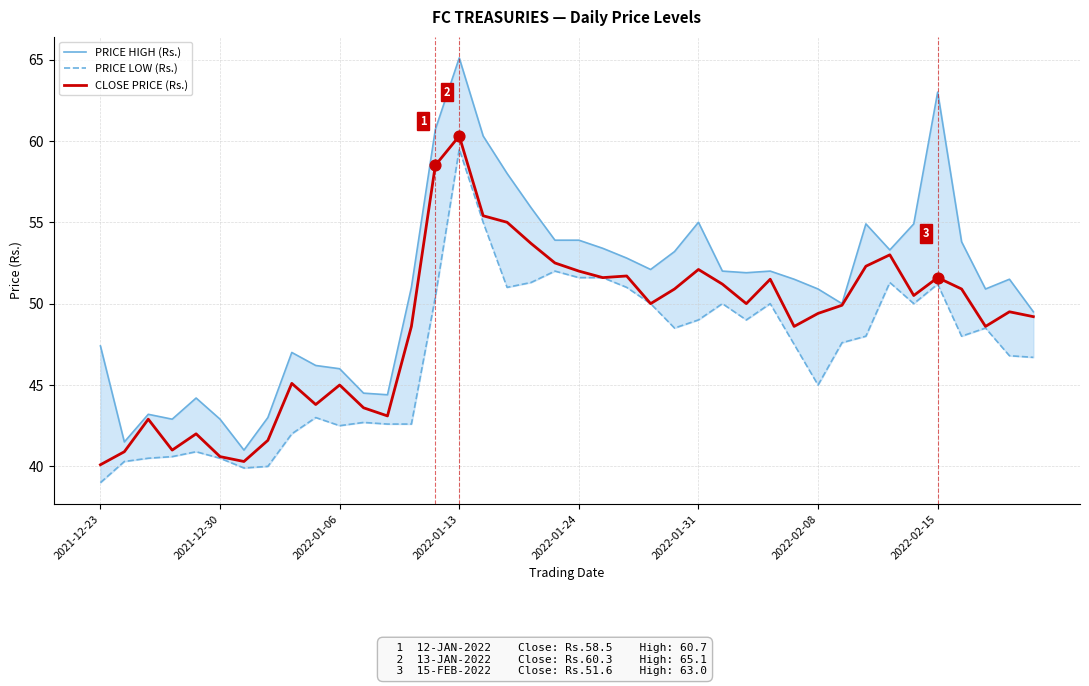

Which series has the largest total across all categories?

PRICE HIGH (Rs.)